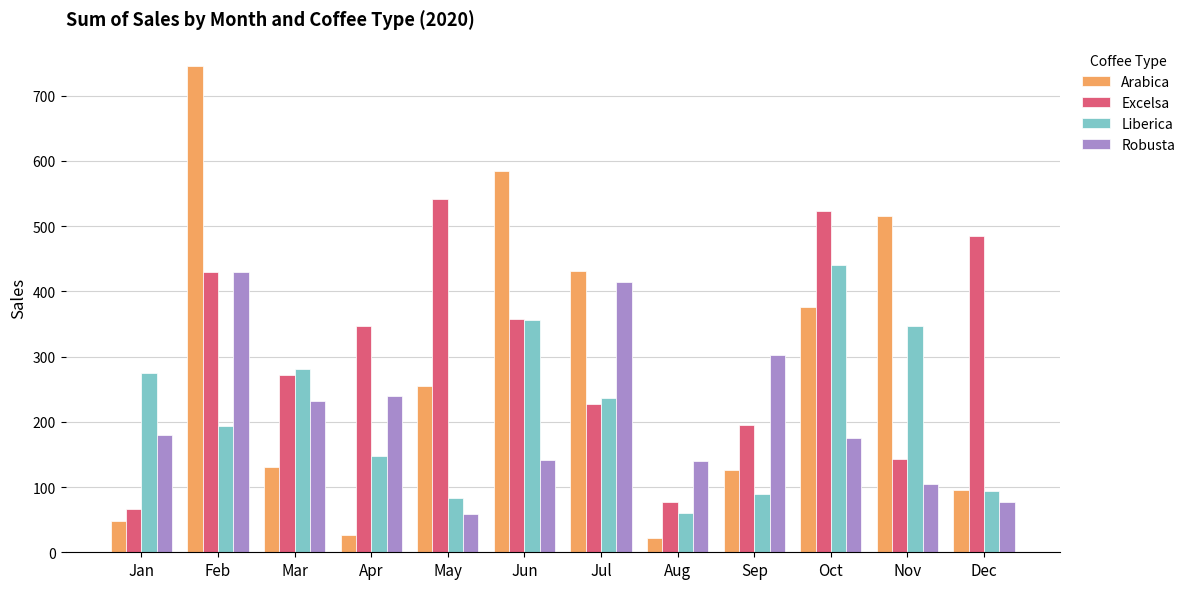

What is the difference between the highest and lowest values at Oct?

348.8